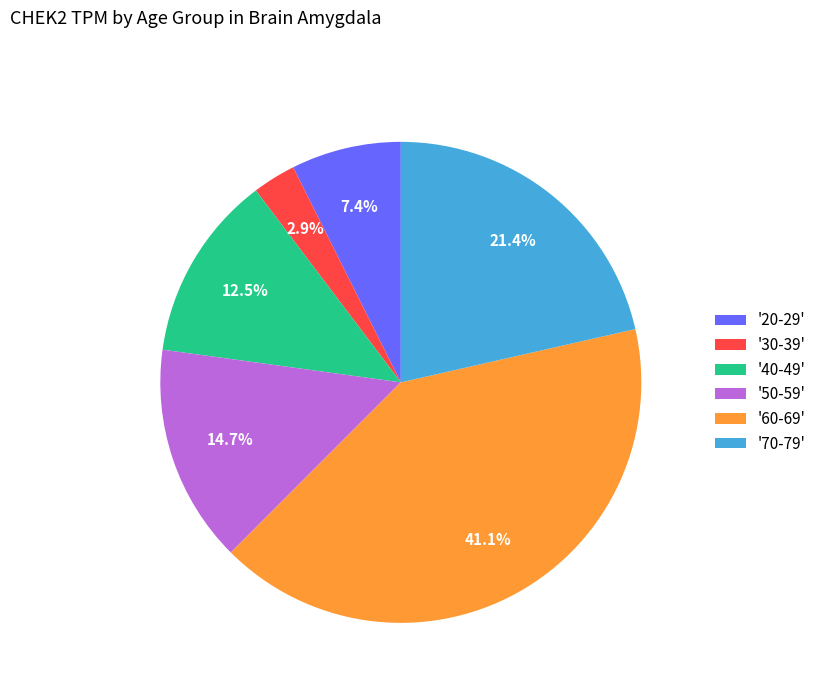

Rank the categories by value from highest to lowest.

'60-69', '70-79', '50-59', '40-49', '20-29', '30-39'